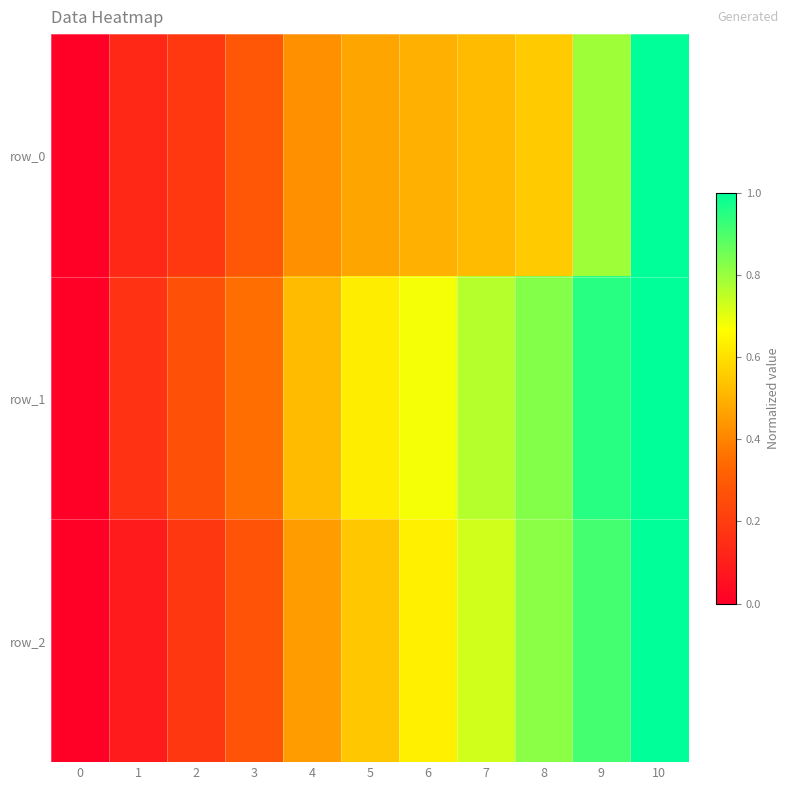

Rank the categories by row_0 value from lowest to highest.

0, 1, 2, 3, 4, 5, 6, 7, 8, 9, 10